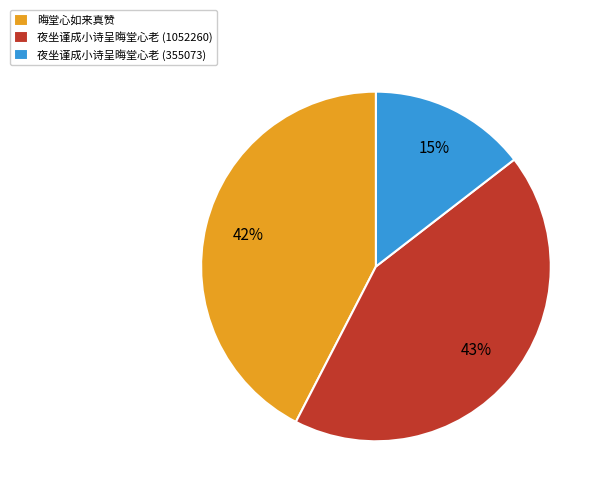

To the nearest percent, what is the average slice percentage?

33%